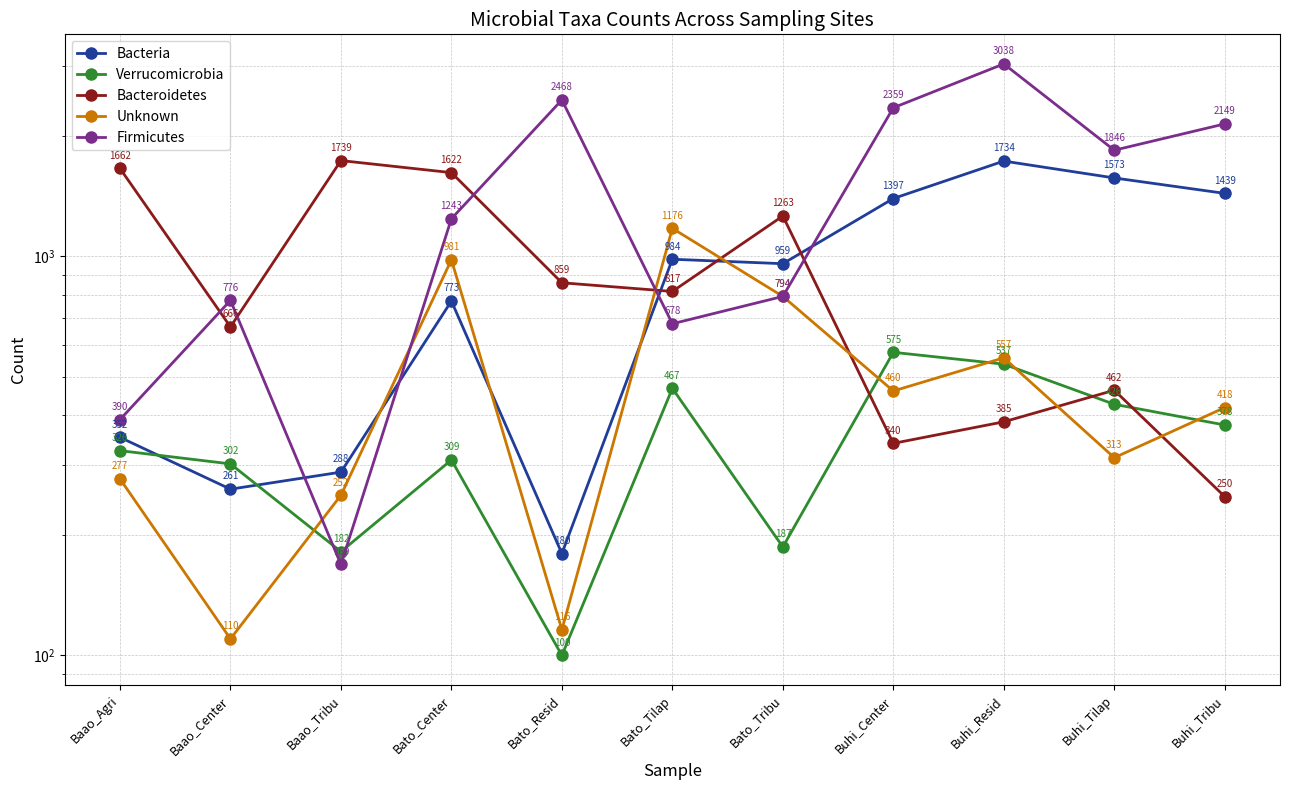

Is it true that Verrucomicrobia equals 187 at Bato_Tribu?

True